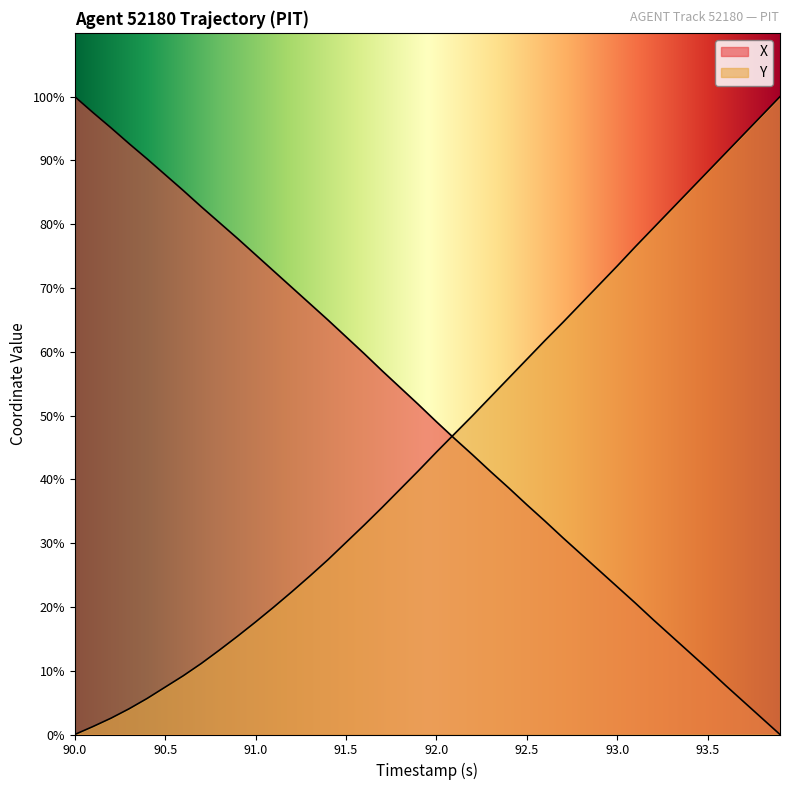

At how many categories does at least one series exceed 11?

40